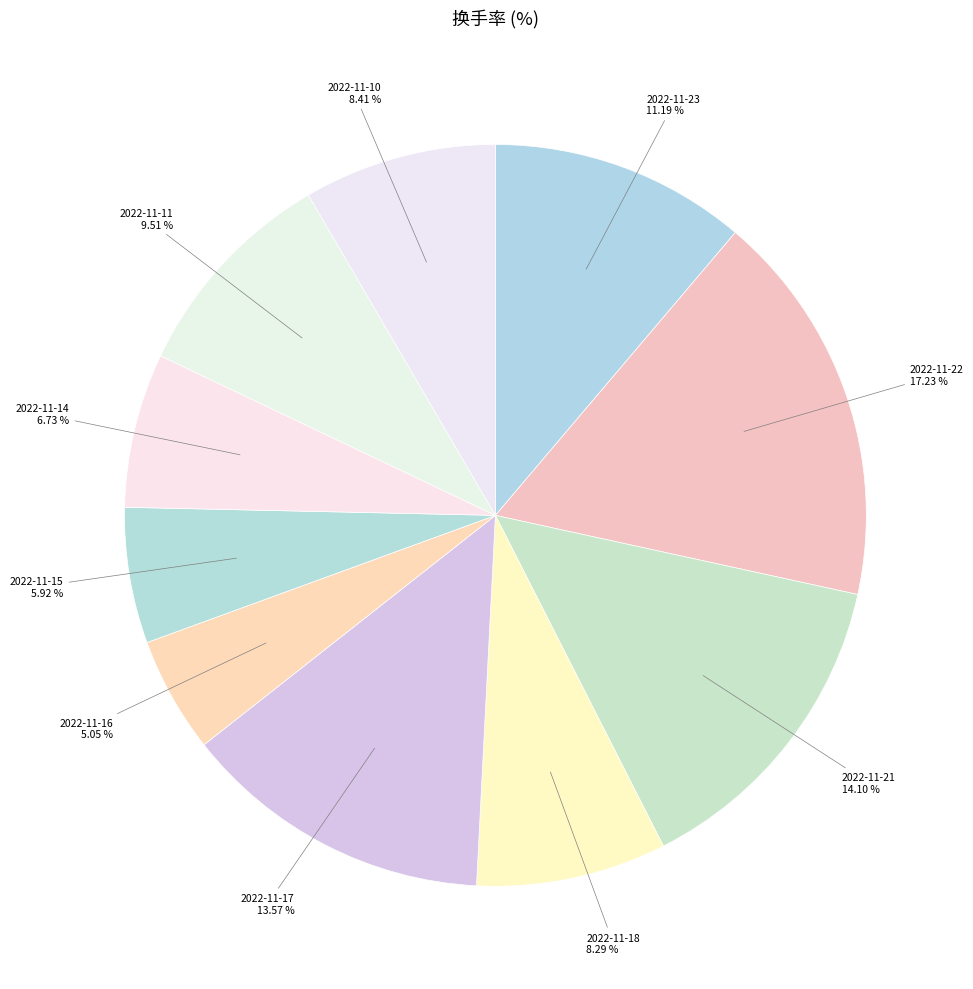

Is it true that 2022-11-17 is 1% of the pie?

False